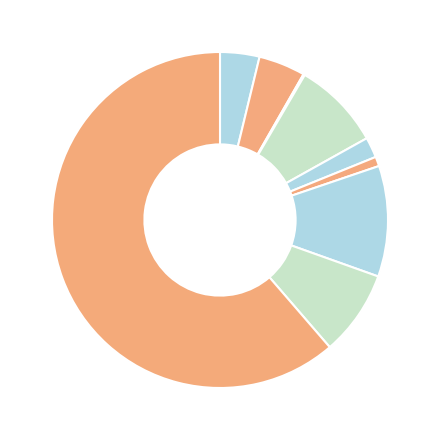

Is there a majority slice in this chart?

Yes